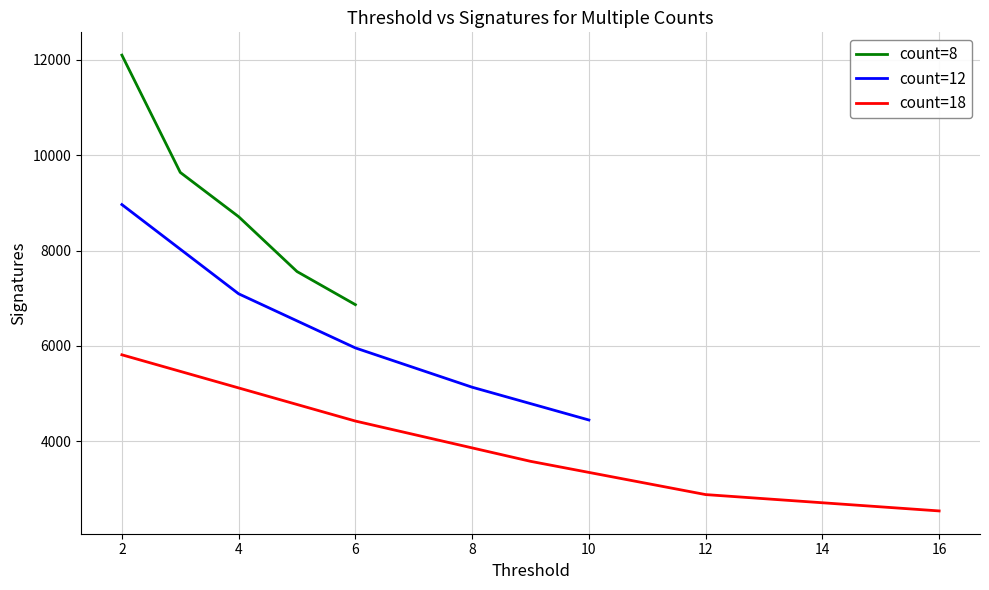

True or false: count=18 and count=12 cross at least once.

False